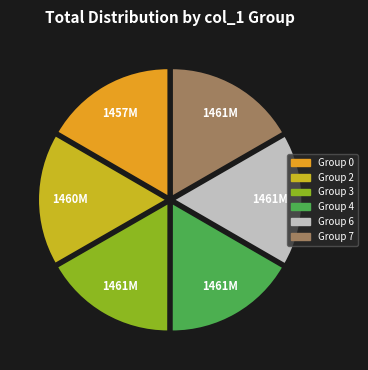

Count the number of slices in the pie.

6